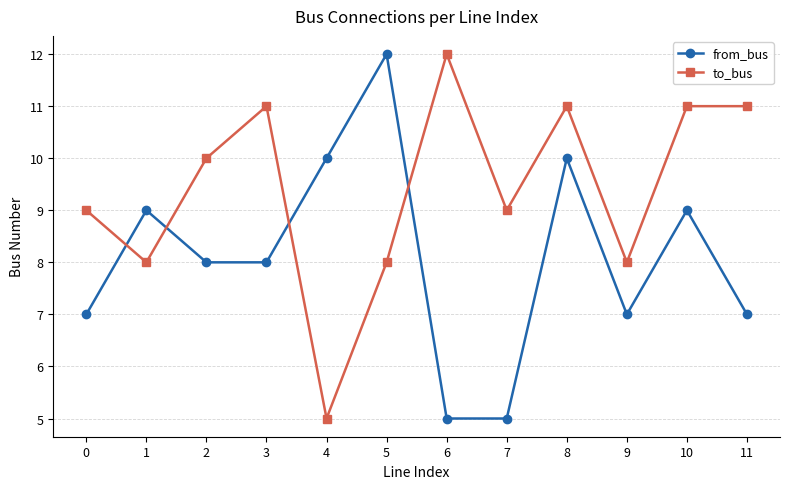

Reading left to right, transcribe all the data shown in this chart.

from_bus: 0=7	1=9	2=8	3=8	4=10	5=12	6=5	7=5	8=10	9=7	10=9	11=7
to_bus: 0=9	1=8	2=10	3=11	4=5	5=8	6=12	7=9	8=11	9=8	10=11	11=11